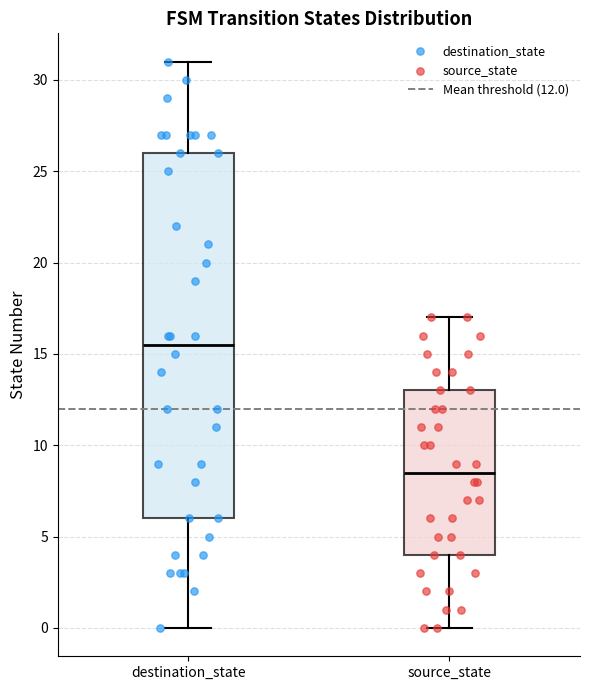

Which box is the tallest, from its lower edge to its upper edge?

destination_state